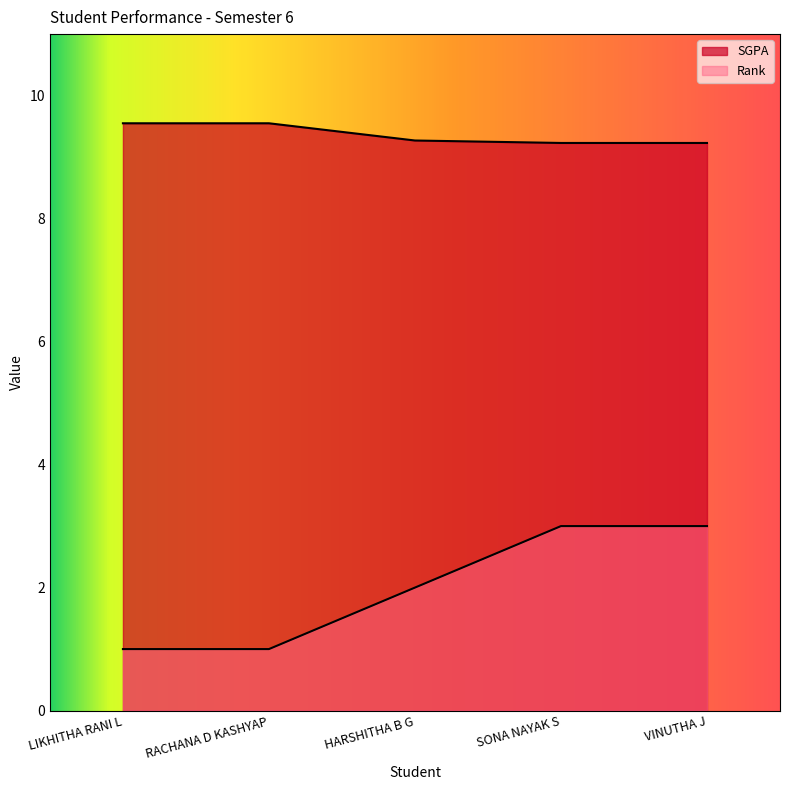

Does the chart display data point markers on the line(s)?

No